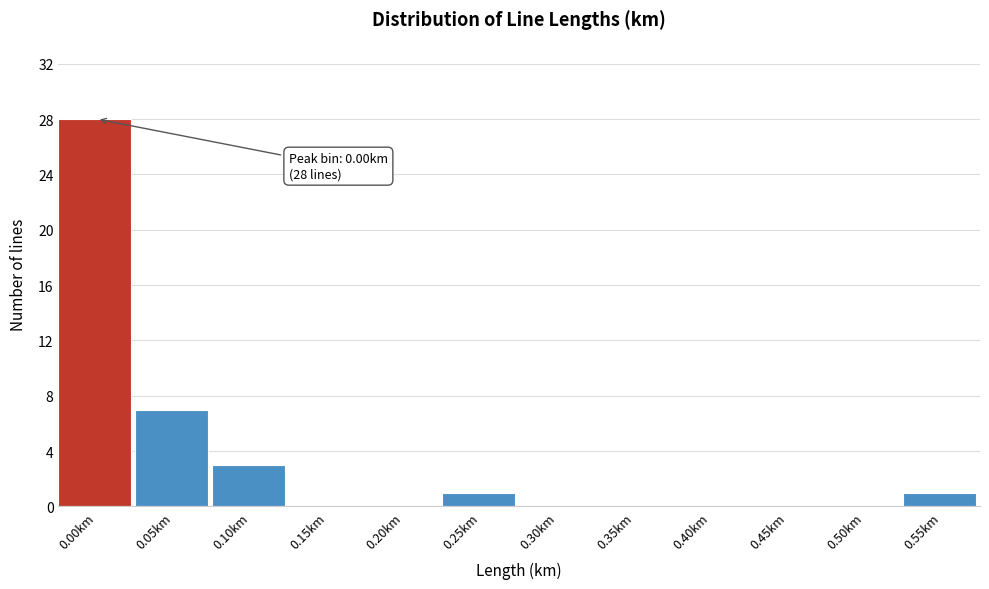

Reading left to right, list all the values displayed in this chart.

0.00km=28	0.05km=7	0.10km=3	0.15km=0	0.20km=0	0.25km=1	0.30km=0	0.35km=0	0.40km=0	0.45km=0	0.50km=0	0.55km=1